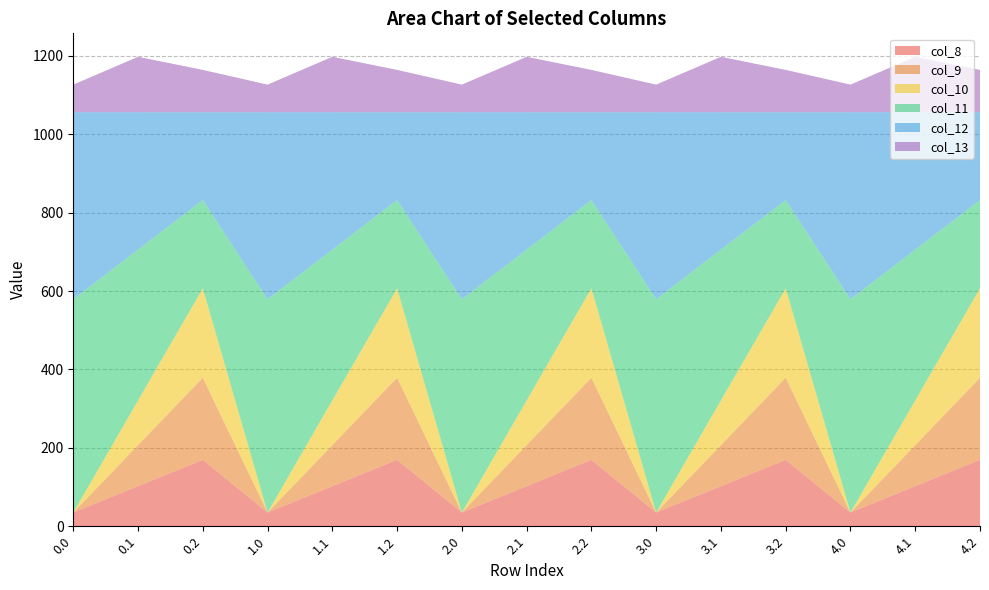

Reading left to right, list all the values displayed in this chart.

col_8: 0.0=35.0	0.1=102.3	0.2=169.5	1.0=35.0	1.1=102.3	1.2=169.5	2.0=35.0	2.1=102.3	2.2=169.5	3.0=35.0	3.1=102.3	3.2=169.5	4.0=35.0	4.1=102.3	4.2=169.5
col_9: 0.0=0.0	0.1=104.8	0.2=209.6	1.0=0.0	1.1=104.8	1.2=209.6	2.0=0.0	2.1=104.8	2.2=209.6	3.0=0.0	3.1=104.8	3.2=209.6	4.0=0.0	4.1=104.8	4.2=209.6
col_10: 0.0=0.0	0.1=114.0	0.2=228.0	1.0=0.0	1.1=114.0	1.2=228.0	2.0=0.0	2.1=114.0	2.2=228.0	3.0=0.0	3.1=114.0	3.2=228.0	4.0=0.0	4.1=114.0	4.2=228.0
col_11: 0.0=544.3	0.1=384.7	0.2=225.2	1.0=544.3	1.1=384.7	1.2=225.2	2.0=544.3	2.1=384.7	2.2=225.2	3.0=544.3	3.1=384.7	3.2=225.2	4.0=544.3	4.1=384.7	4.2=225.2
col_12: 0.0=477.2	0.1=350.8	0.2=224.3	1.0=477.2	1.1=350.8	1.2=224.3	2.0=477.2	2.1=350.8	2.2=224.3	3.0=477.2	3.1=350.8	3.2=224.3	4.0=477.2	4.1=350.8	4.2=224.3
col_13: 0.0=70.2	0.1=141.2	0.2=107.8	1.0=70.2	1.1=141.2	1.2=107.8	2.0=70.2	2.1=141.2	2.2=107.8	3.0=70.2	3.1=141.2	3.2=107.8	4.0=70.2	4.1=141.2	4.2=107.8